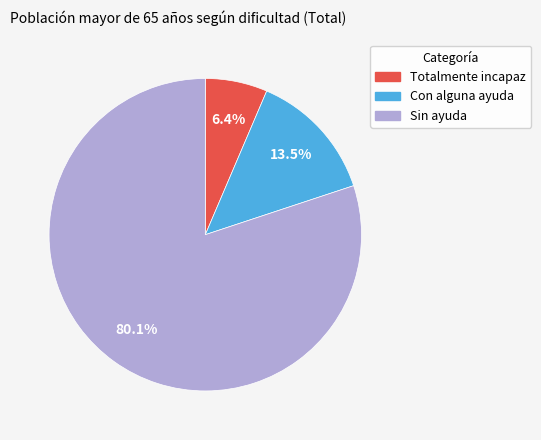

Is it true that Con alguna ayuda is 1% of the pie?

False